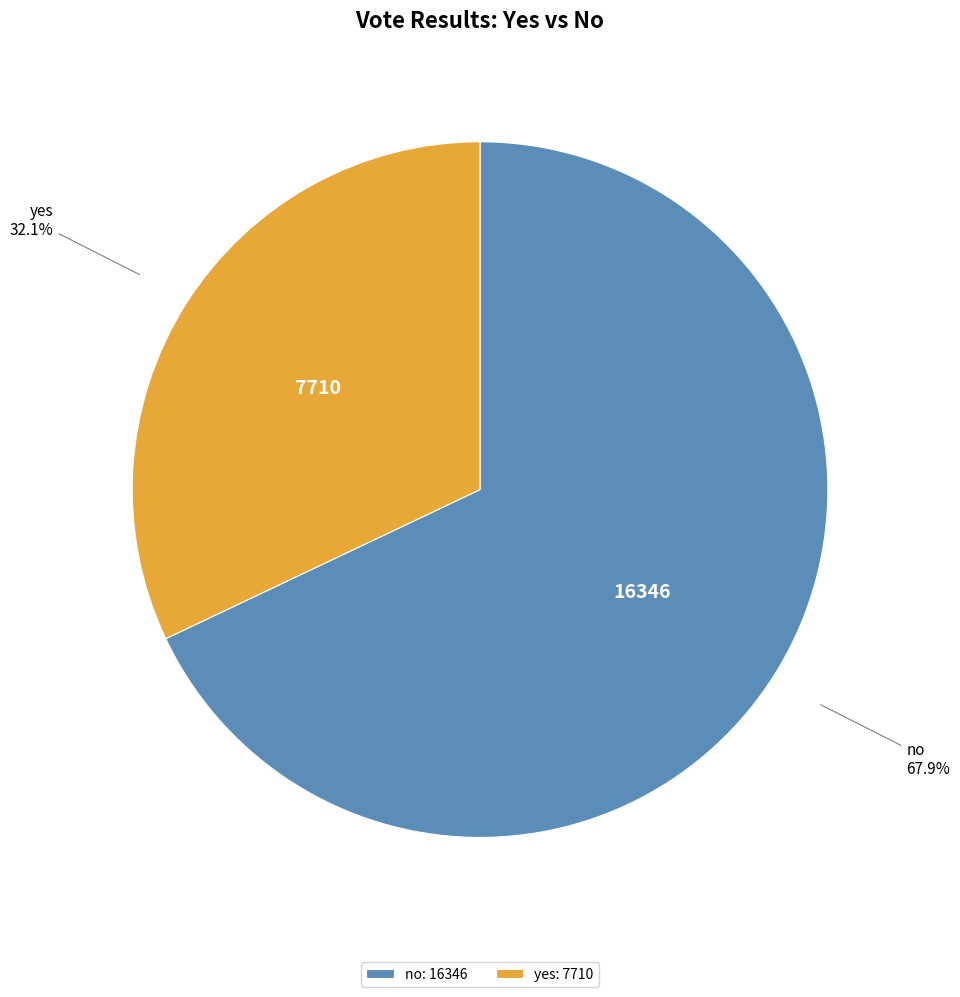

To the nearest percent, what is the difference between the yes and no slice percentages?

36%